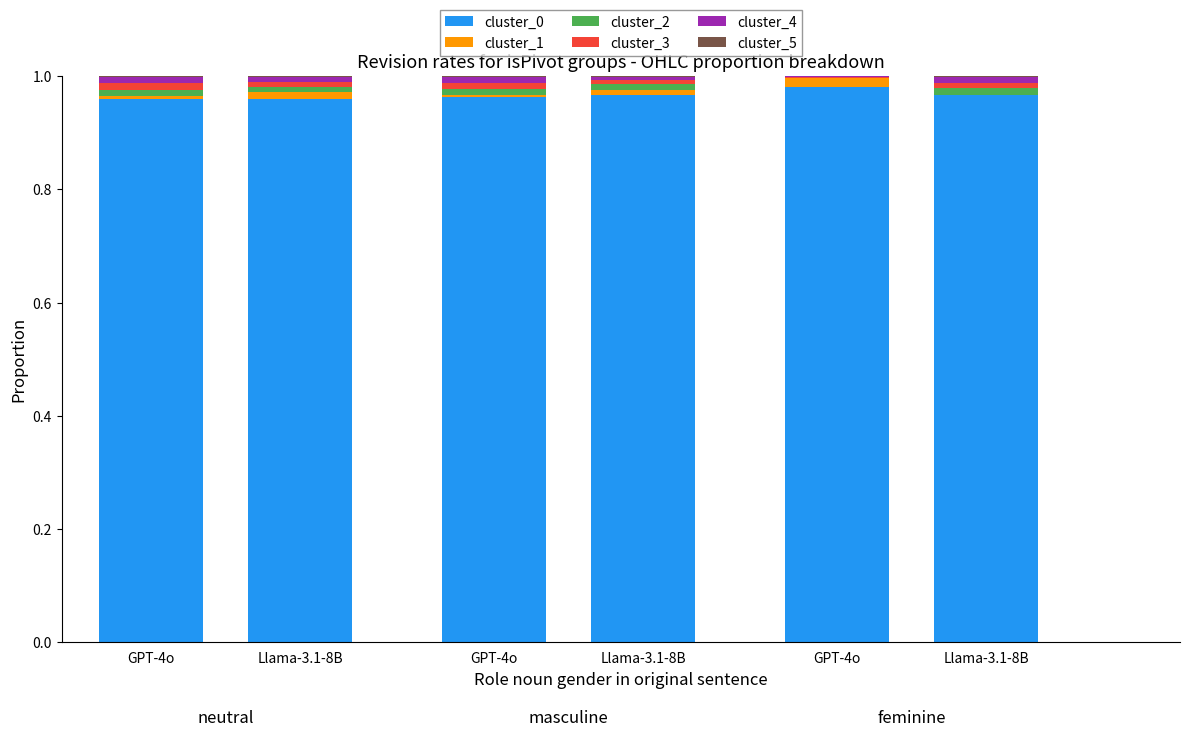

Which category has the lowest value in the cluster_0 series?

Llama-3.1-8B